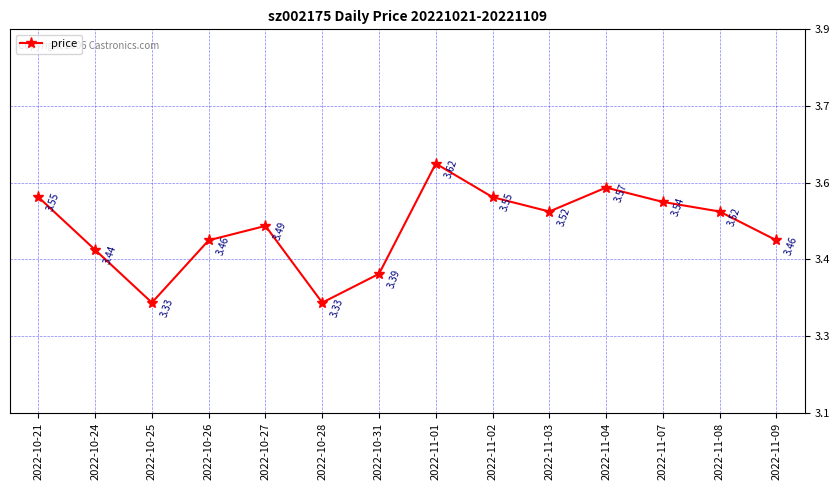

Rank the categories by value from lowest to highest.

2022-10-25, 2022-10-28, 2022-10-31, 2022-10-24, 2022-10-26, 2022-11-09, 2022-10-27, 2022-11-03, 2022-11-08, 2022-11-07, 2022-10-21, 2022-11-02, 2022-11-04, 2022-11-01